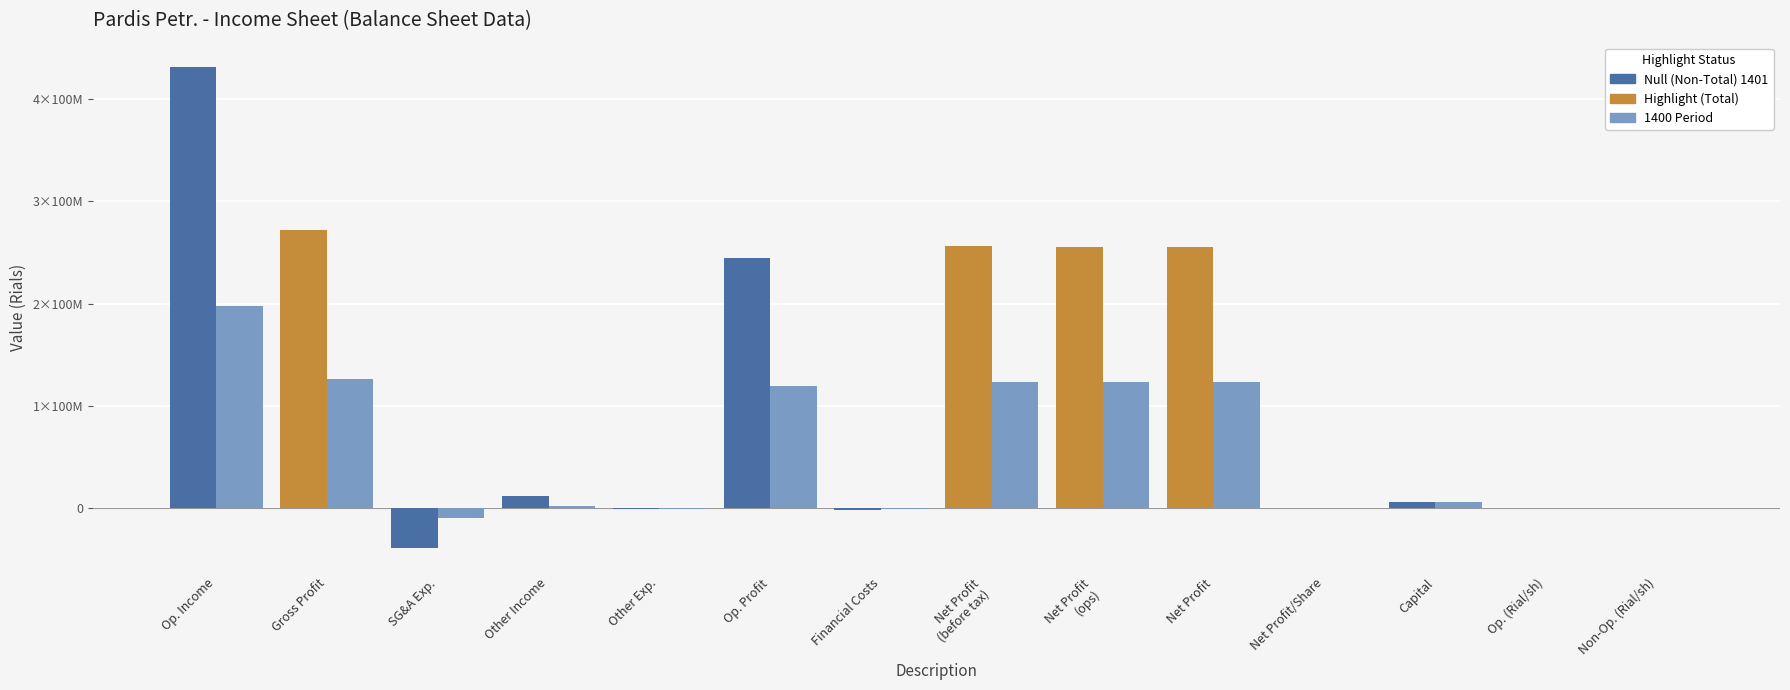

Reading left to right, extract all data points from this chart.

values_1401: 431582823	271900268	-38847143	11909069	-654694	244307500	-1065627	256012597	255827896	255827896	42638	6000000	40758	1921
values_1400: 197398681	126688104	-9591839	2635551	-263160	119468656	-474078	123519804	123519804	123519804	20627	6000000	20586	933